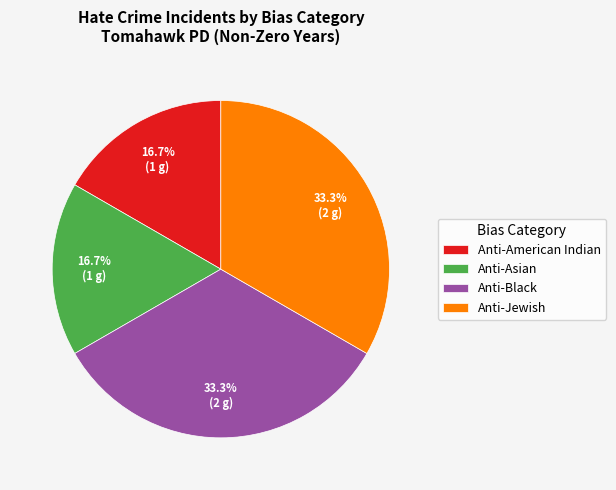

How much of the chart is everything except Anti-Asian?

83.3%